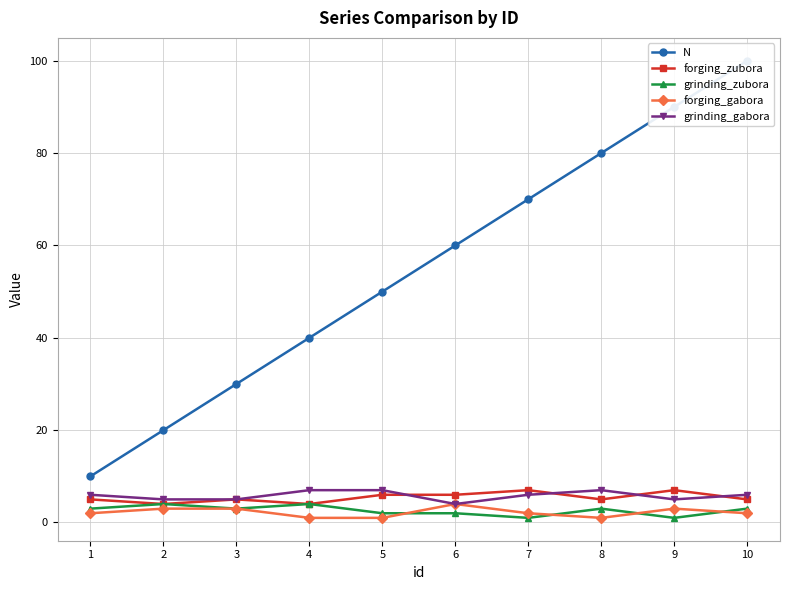

What is the maximum value for grinding_gabora?

7